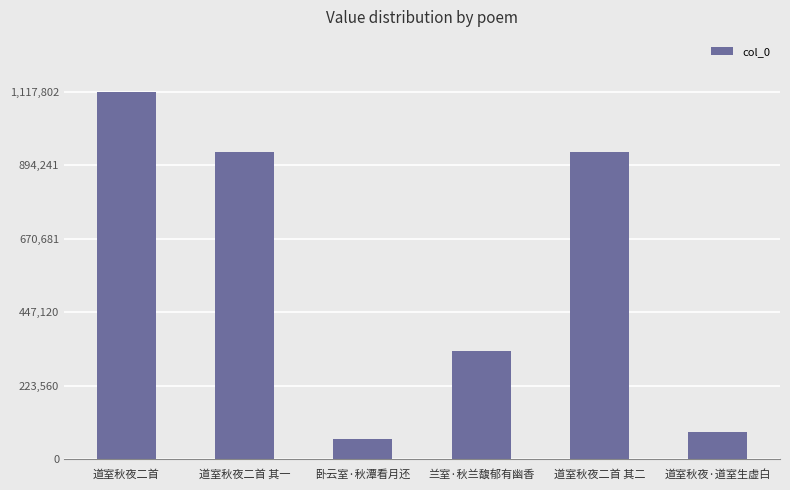

Read the value at 道室秋夜·道室生虚白.

84386